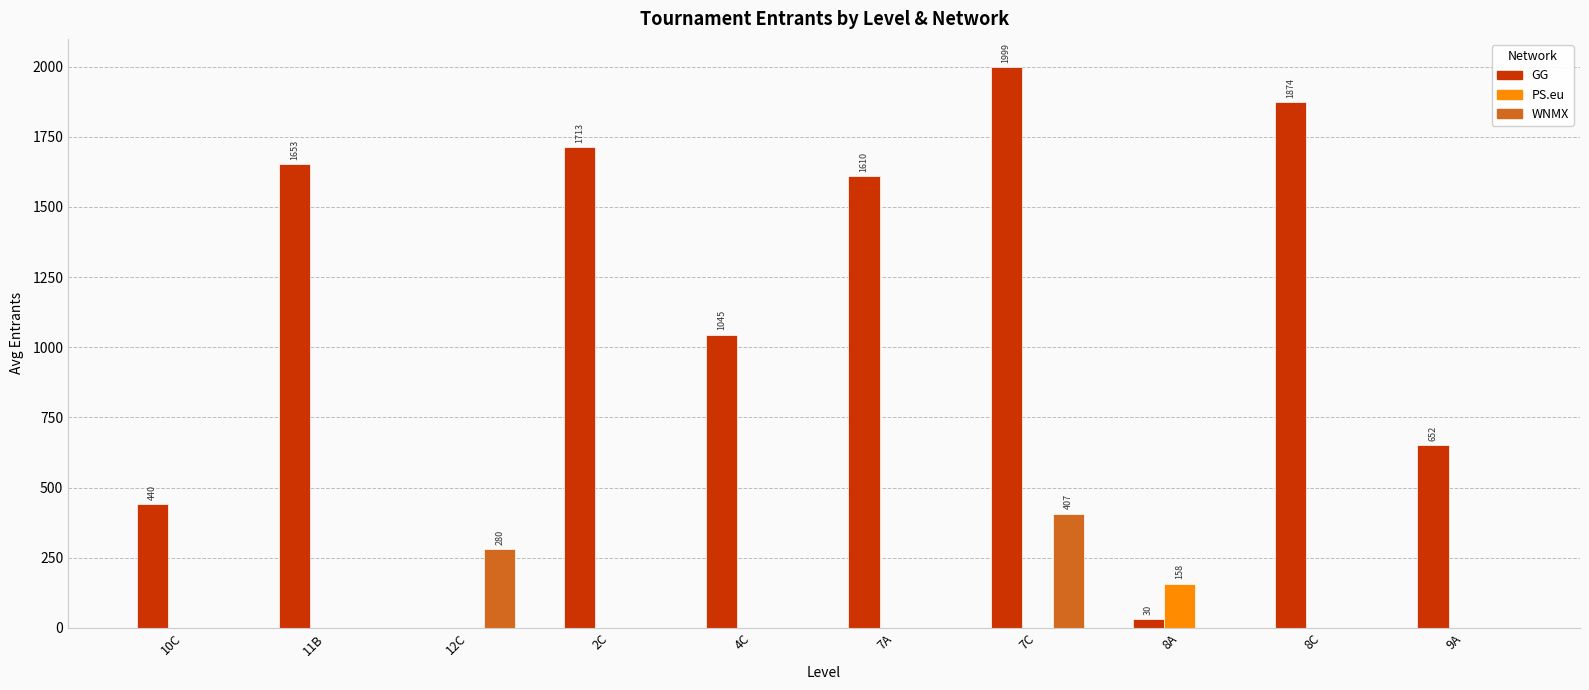

How many groups of bars are there?

10